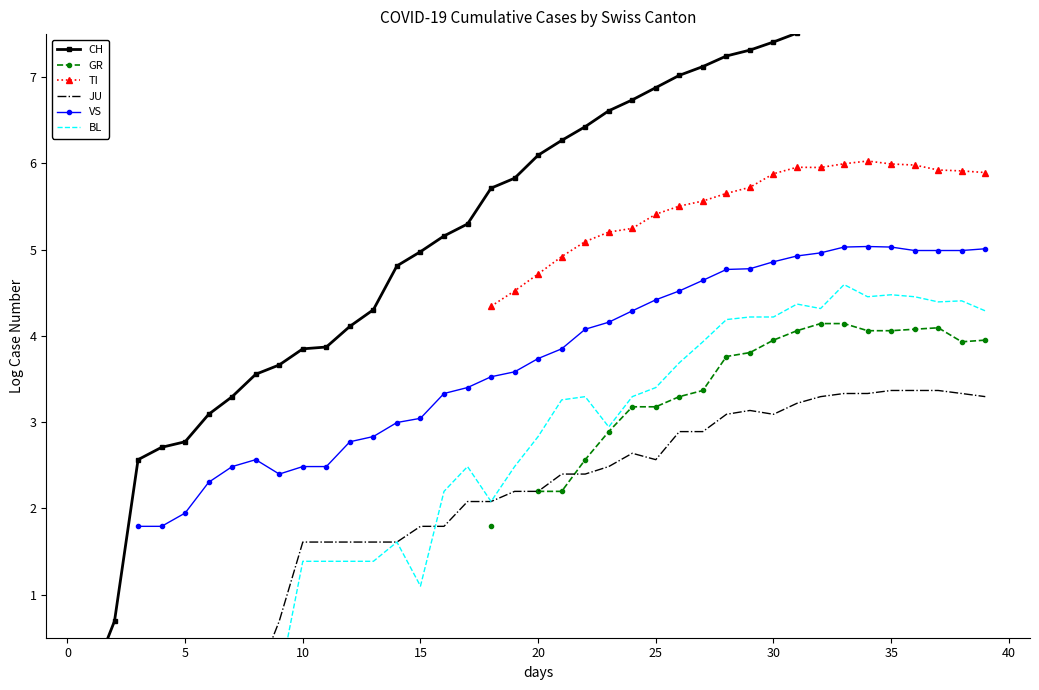

Which series changed the most between 16 and 39?

CH